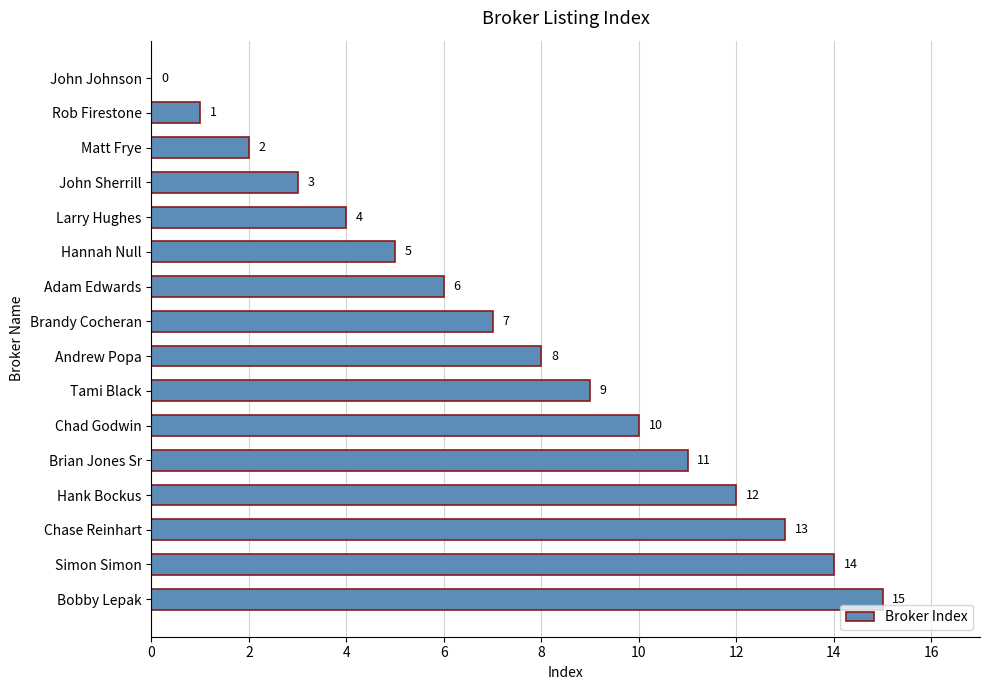

What is the sum of the values at Andrew Popa and John Johnson?

8